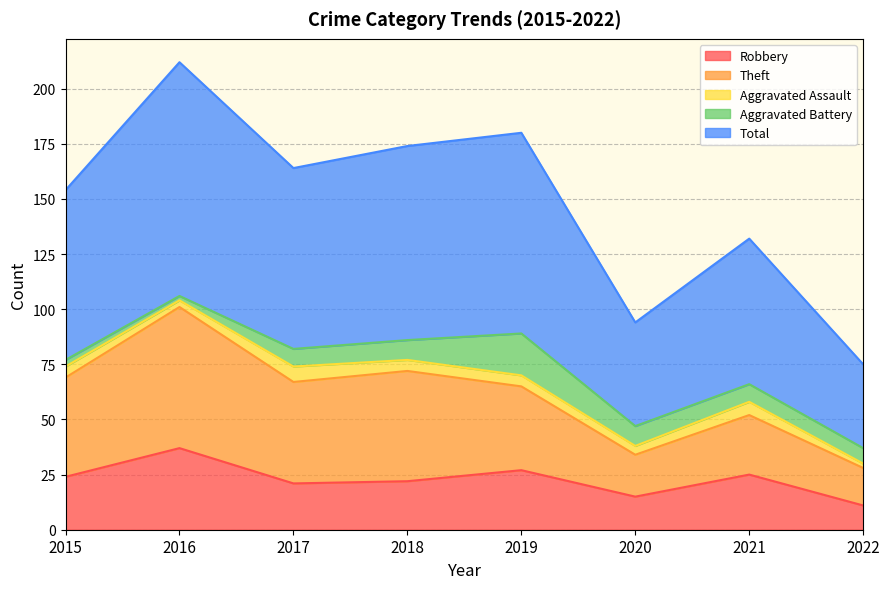

Which series has the largest total across all categories?

Total